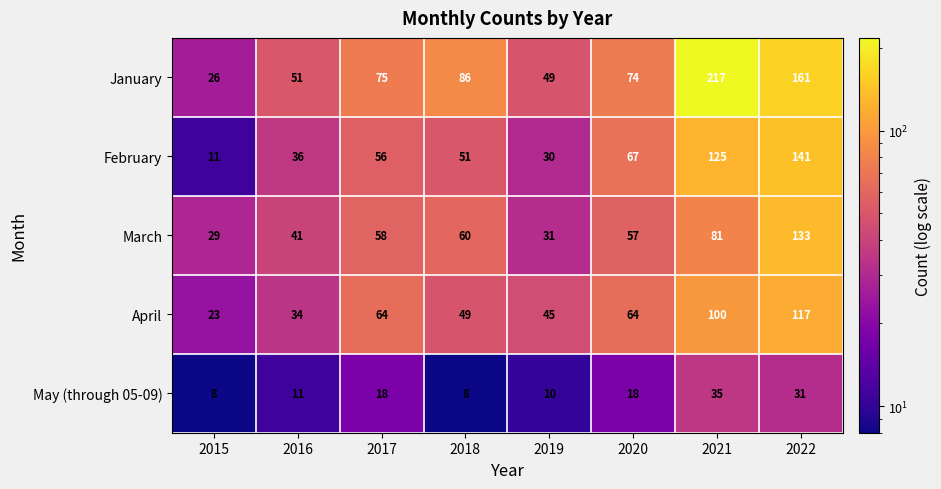

Where is January nearest to the value 121?

2018